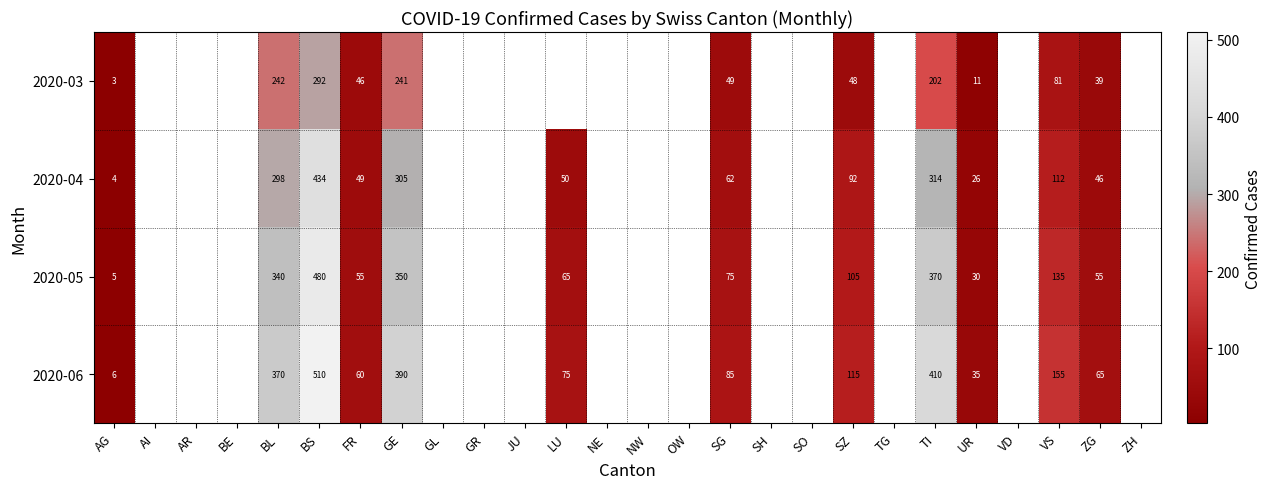

At VS, list the series in order from largest to smallest.

2020-06, 2020-05, 2020-04, 2020-03